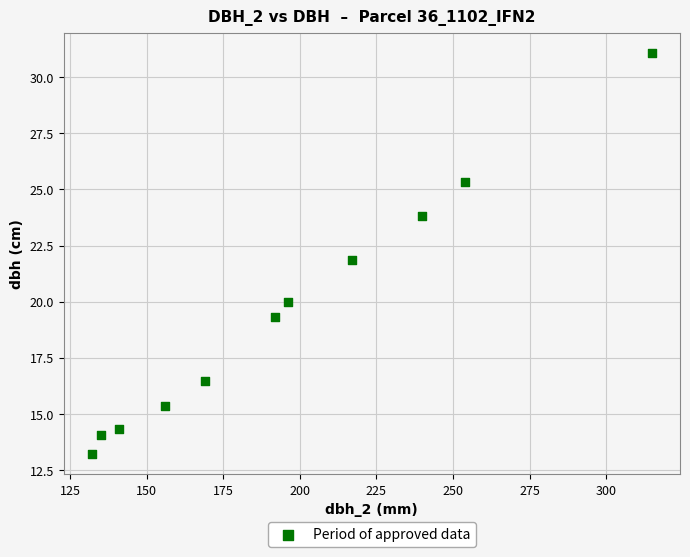

What is the average Y value?

19.5